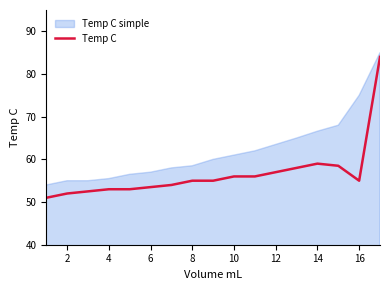

How many lines are shown in the chart?

1